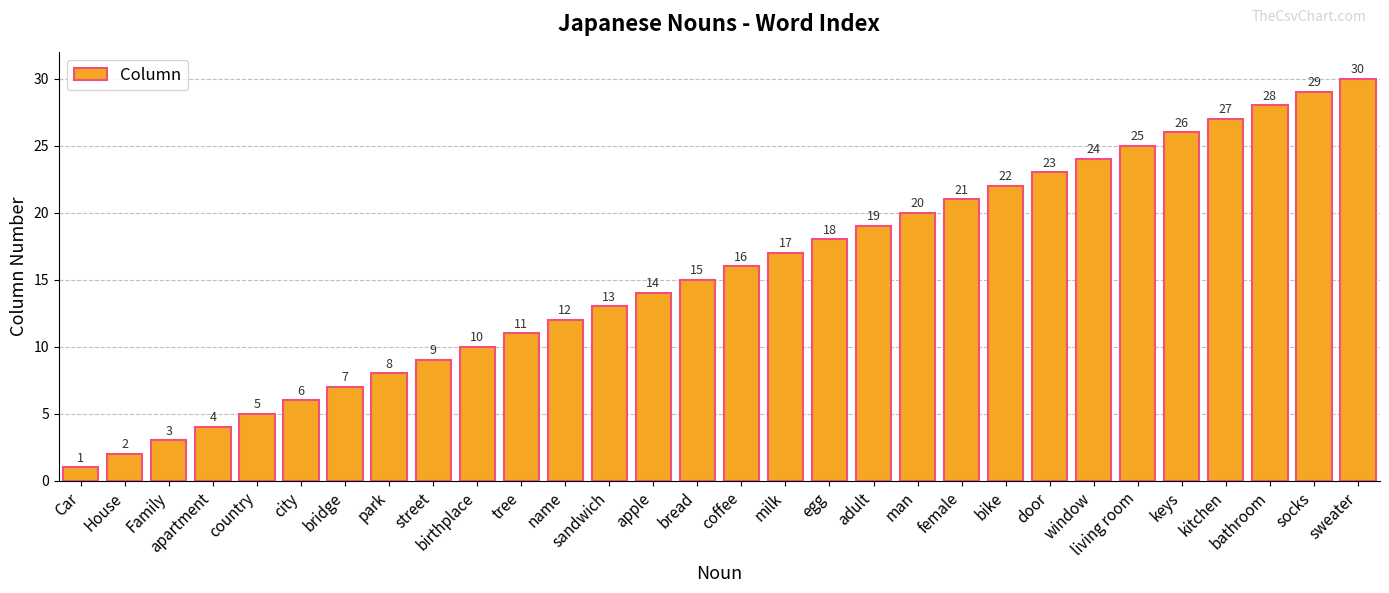

What is the minimum value shown in the chart?

1